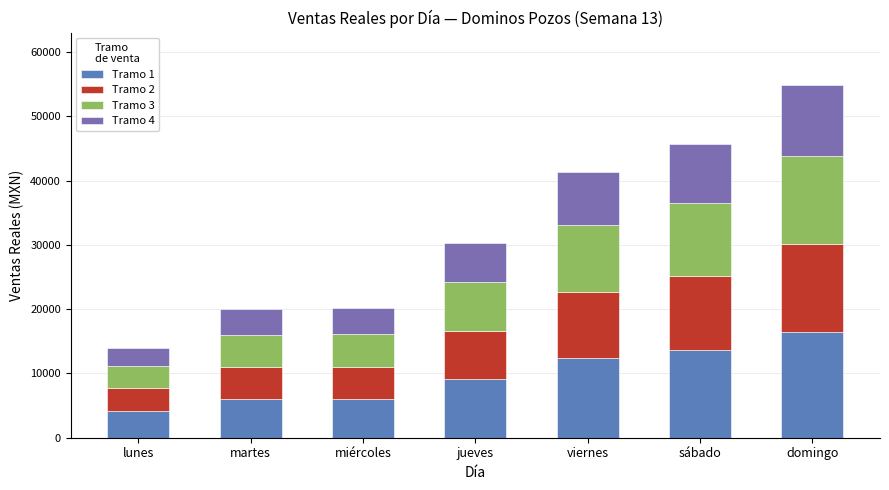

Which series changed the most between lunes and jueves?

Tramo 1